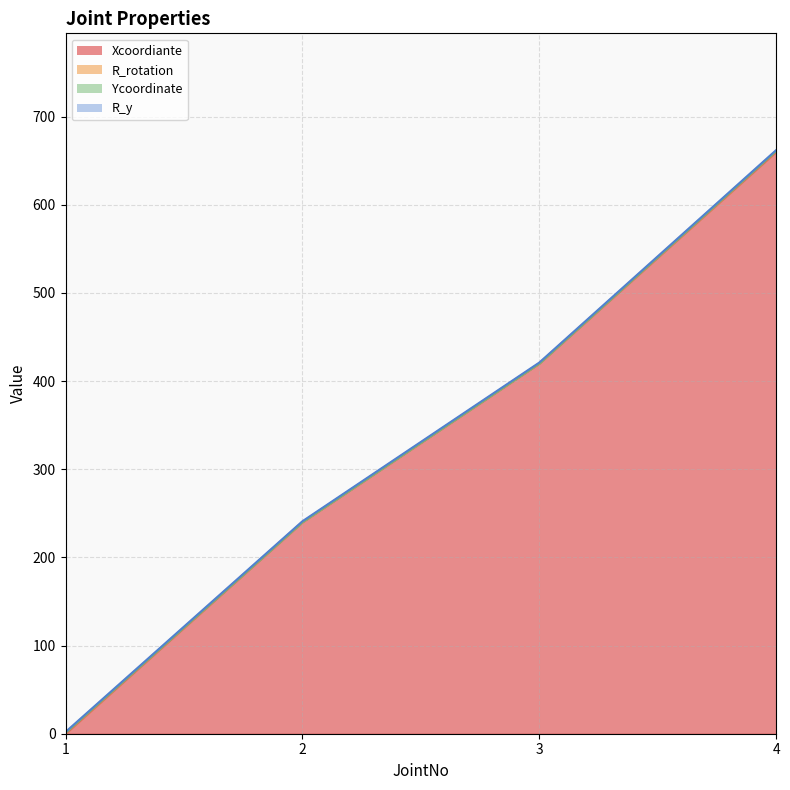

Reading left to right, list all the values displayed in this chart.

Xcoordiante: 1=0	2=240	3=420	4=660
R_rotation: 1=1	2=0	3=0	4=1
Ycoordinate: 1=0	2=0	3=0	4=0
R_y: 1=1	2=1	3=1	4=1